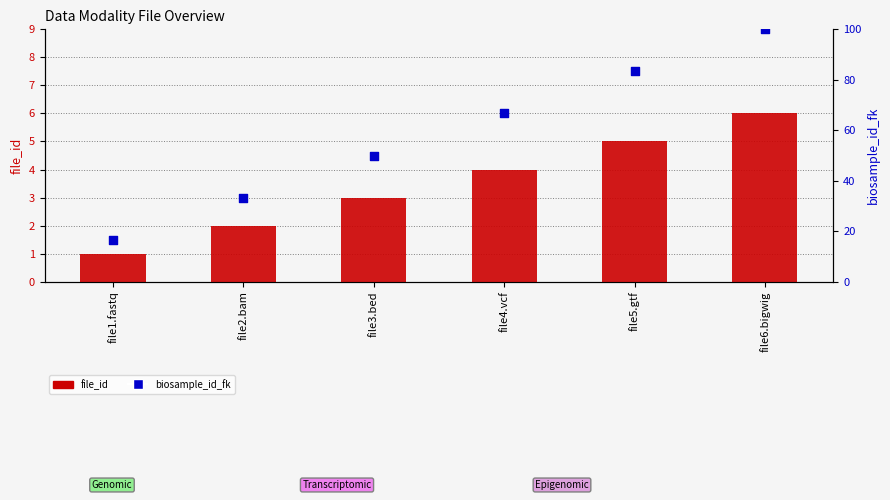

What is the total value across all series at file2.bam?

35.3